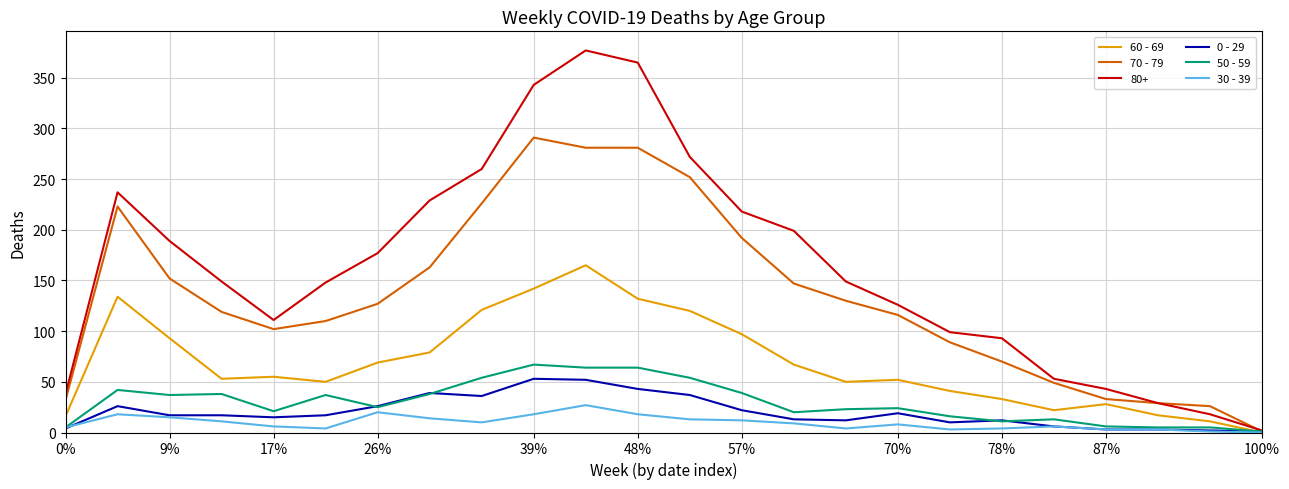

What is the average value of the 50 - 59 series?

30